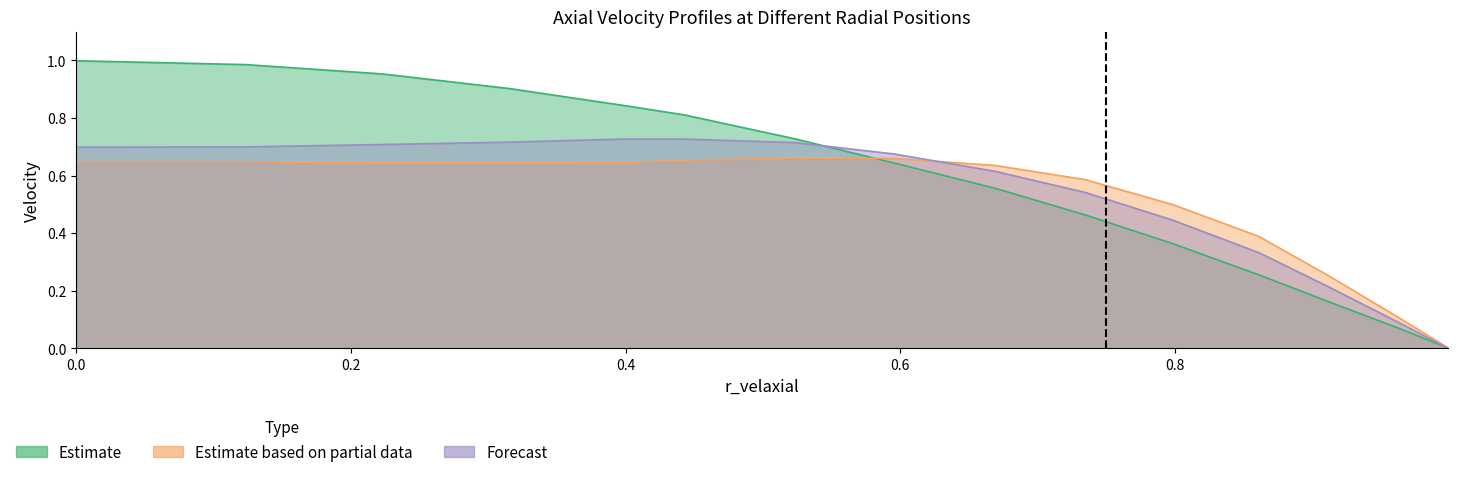

Does the chart display data point markers on the line(s)?

No